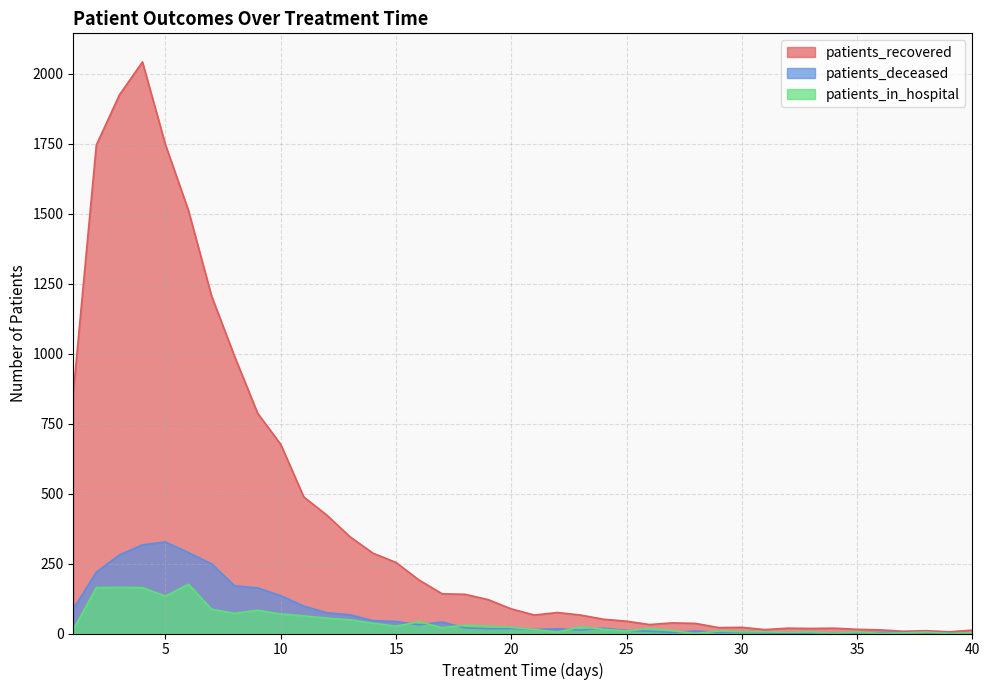

Is it true that patients_recovered equals 2793 at 3?

False